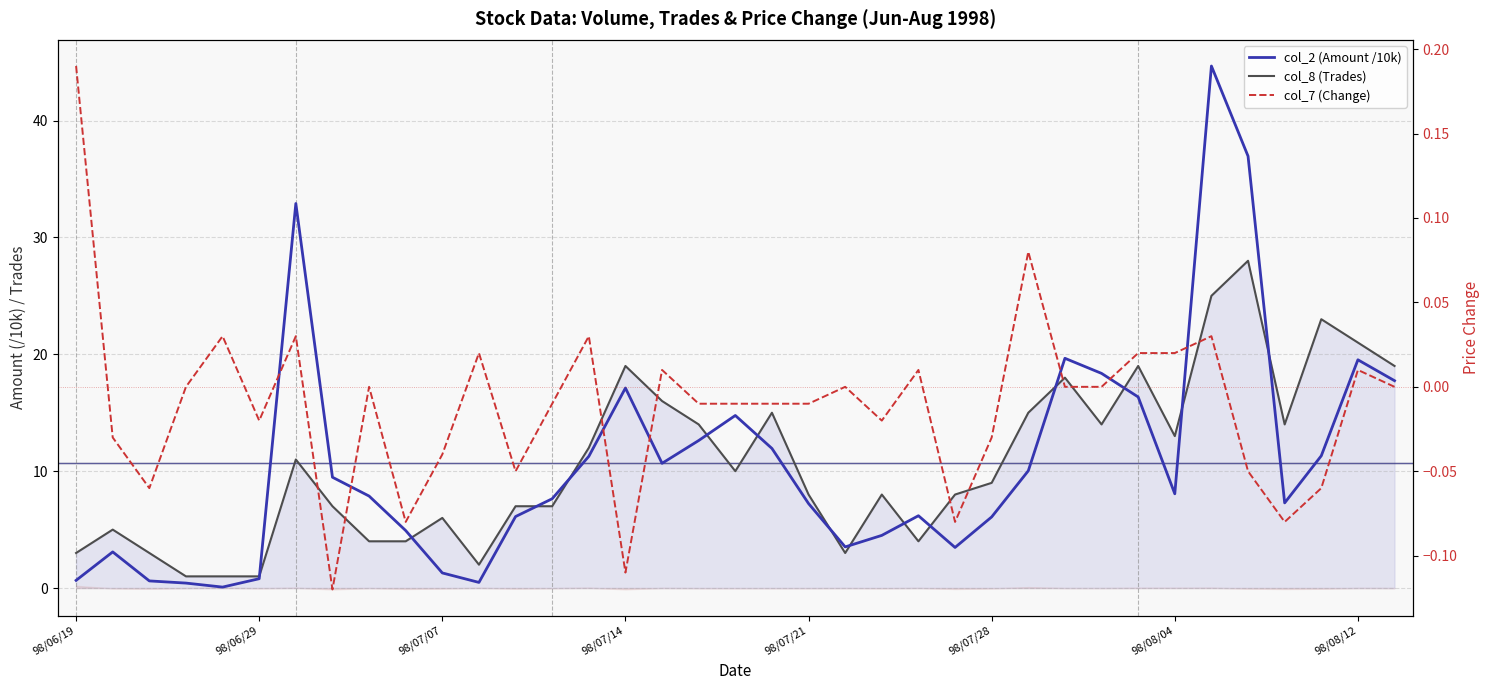

What is the greatest value displayed?

44.7